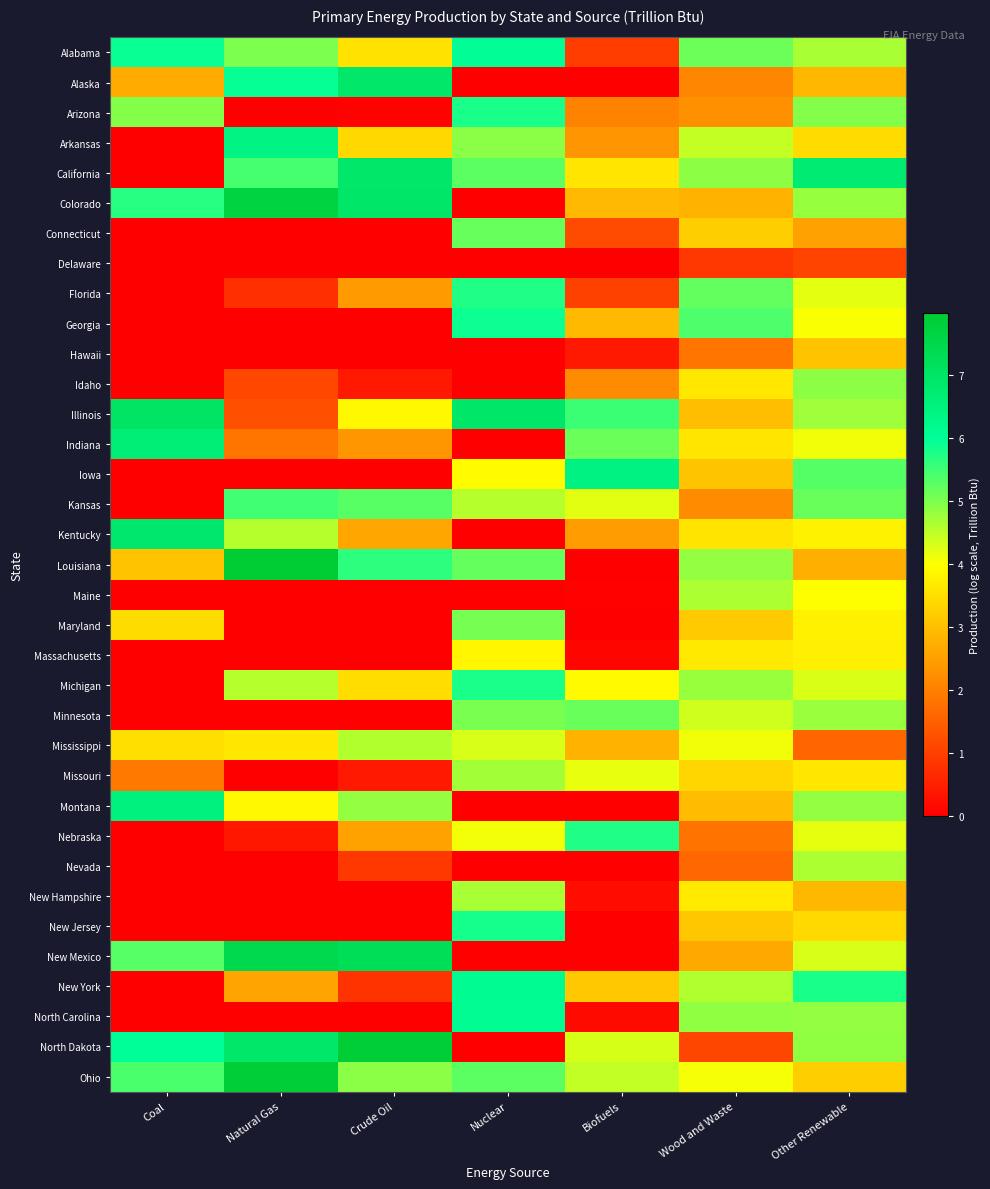

Rank the series by their maximum value, from lowest to highest.

Delaware, Hawaii, Massachusetts, Mississippi, Nevada, Maine, New Hampshire, Missouri, Idaho, Maryland, Minnesota, Connecticut, Kansas, Nebraska, Florida, Michigan, Arizona, New Jersey, Georgia, Alabama, North Carolina, New York, Arkansas, Iowa, Montana, Indiana, Kentucky, California, Alaska, Illinois, New Mexico, Colorado, North Dakota, Ohio, Louisiana